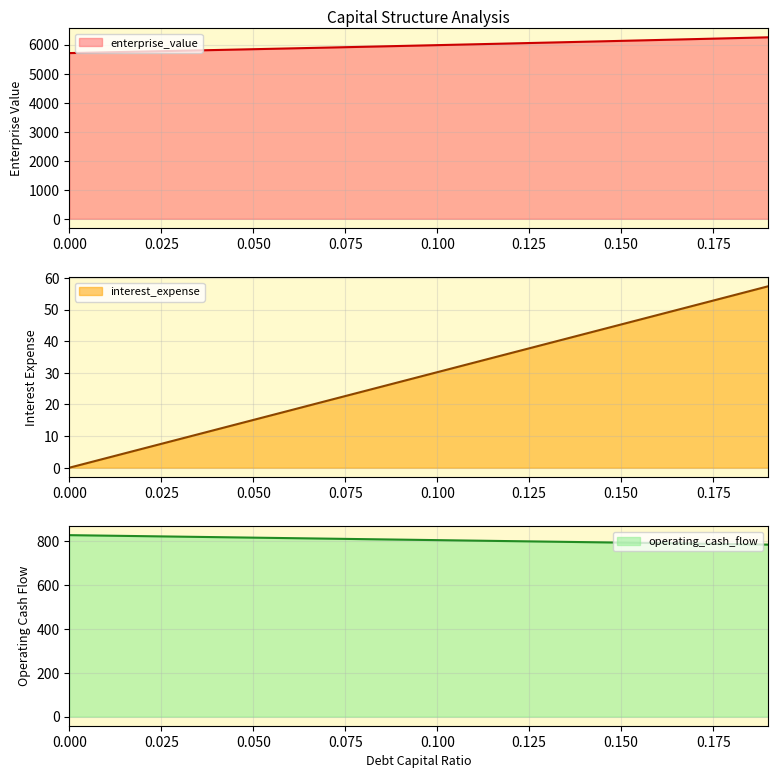

The value of enterprise_value at 0.100 is 5983.5. True or false?

True